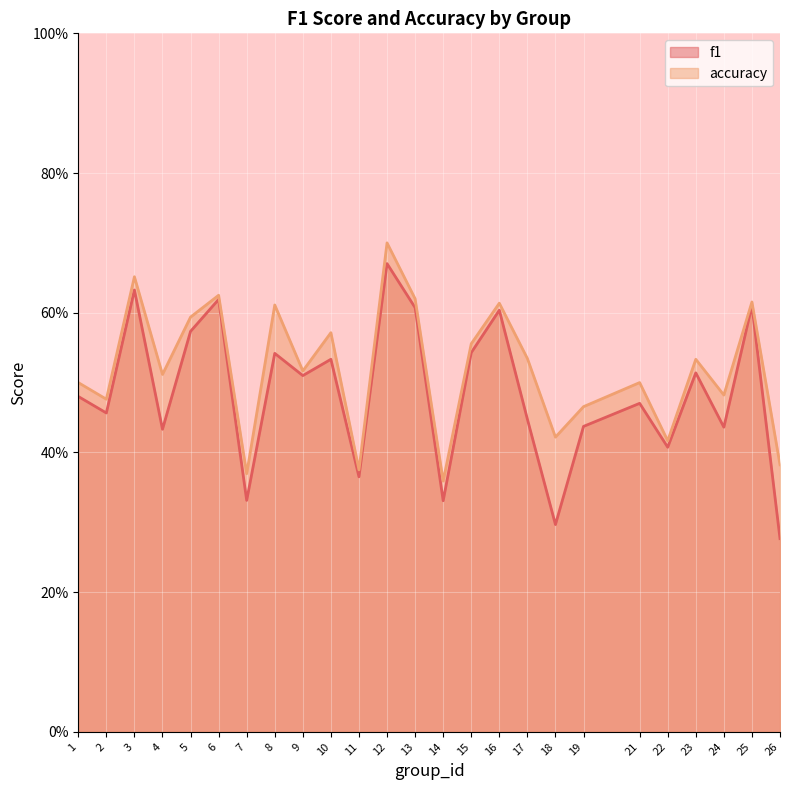

How many accuracy values are between 0 and 1?

25